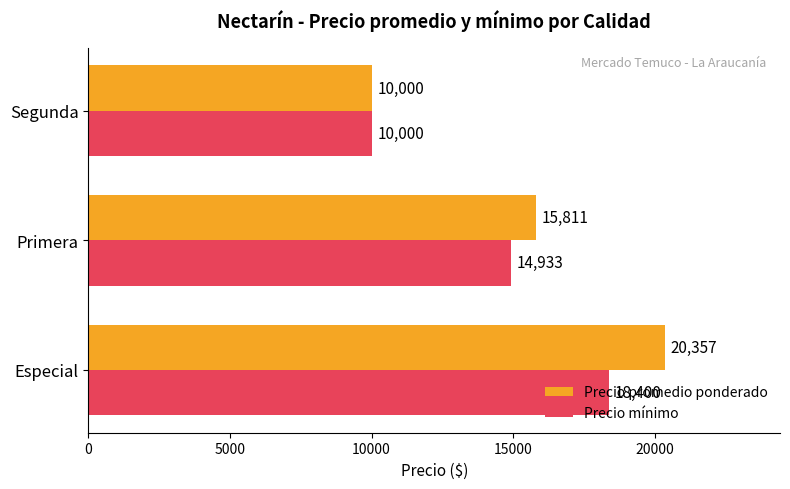

Which series has the largest range (max minus min)?

Precio promedio ponderado